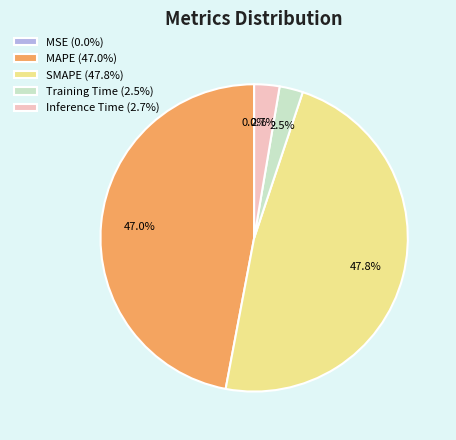

Combined, do Inference Time (2.7%) and Training Time (2.5%) account for over 50%?

No